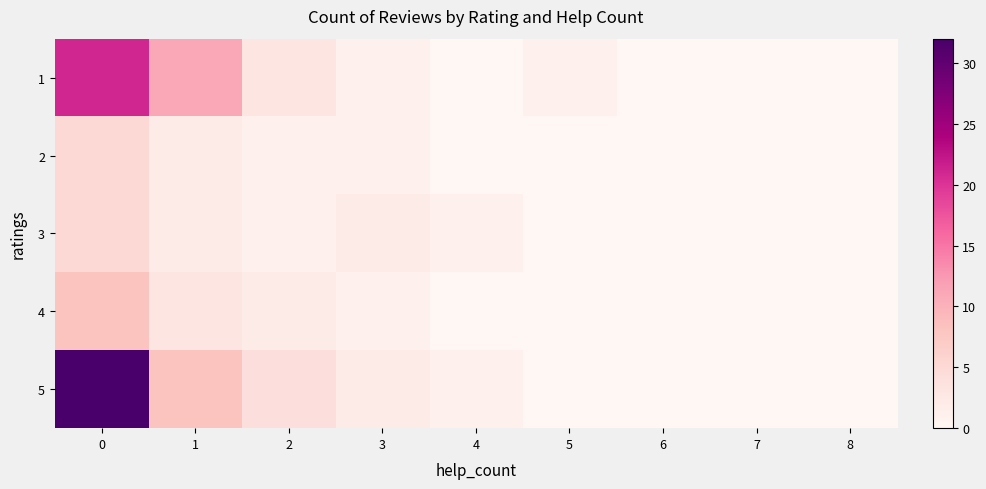

Reading left to right, transcribe all the data shown in this chart.

1: 0=21	1=11	2=3	3=1	4=0	5=1	6=0	7=0	8=0
2: 0=5	1=2	2=1	3=1	4=0	5=0	6=0	7=0	8=0
3: 0=5	1=2	2=1	3=2	4=1	5=0	6=0	7=0	8=0
4: 0=8	1=3	2=2	3=1	4=0	5=0	6=0	7=0	8=0
5: 0=32	1=8	2=4	3=2	4=1	5=0	6=0	7=0	8=0